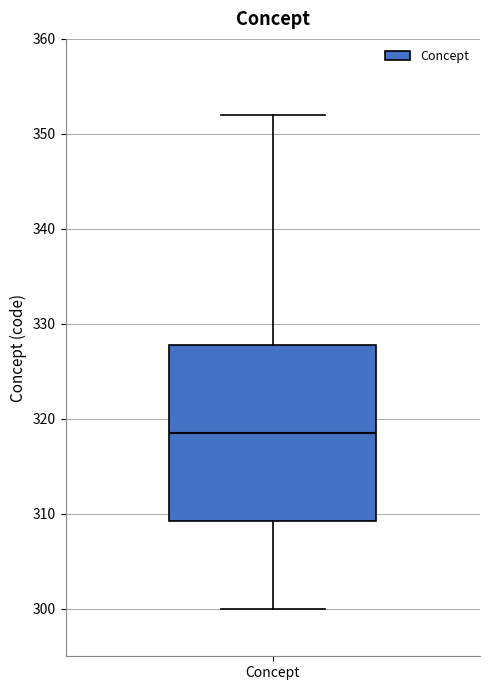

Transcribe this box plot: give where the median line is, the range the box spans, and where the two whiskers end, as read against the y-axis. The values are not printed on the chart, so give them approximately, as read against the axis.

median 319, box 309 to 328, whiskers 300 to 352